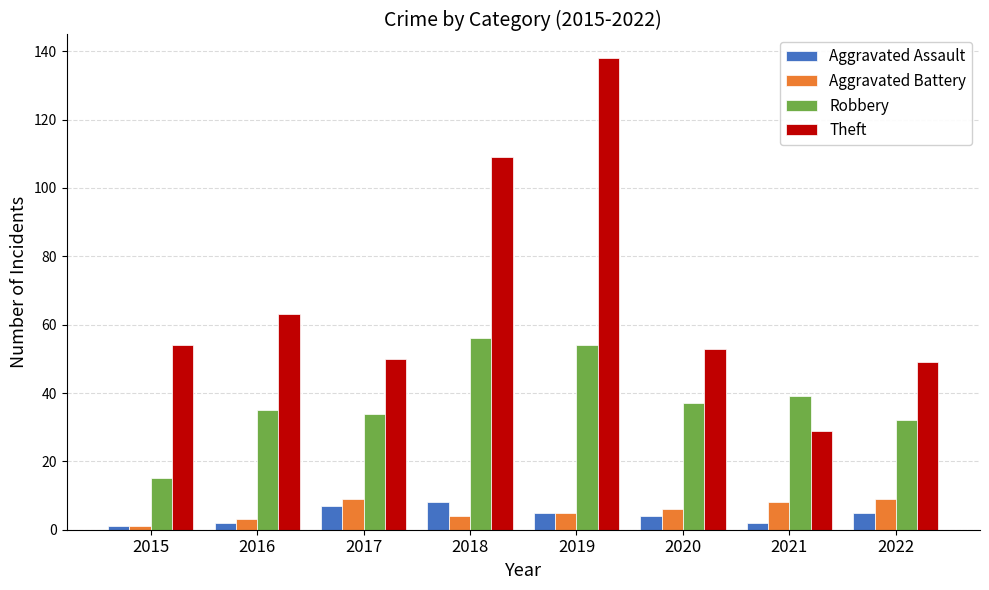

What is the average value of the Aggravated Battery series?

6